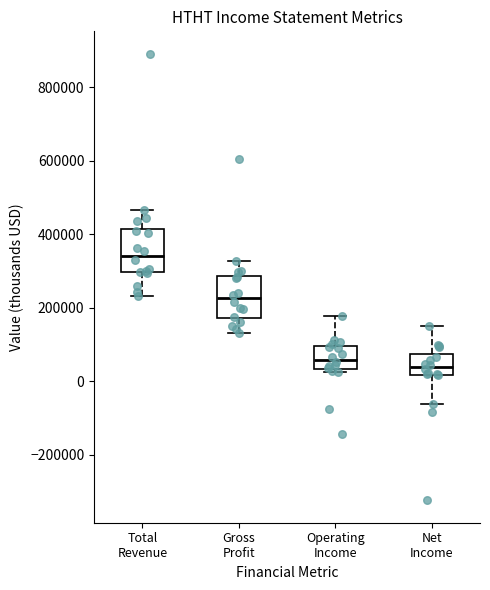

Reading left to right, read every box against the y-axis: the position of its median line, the range the box covers, and the ends of its whiskers. The values are not printed on the chart, so give them approximately, as read against the axis.

Total Revenue: median 340000, box 300000 to 420000, whiskers 240000 to 460000
Gross Profit: median 220000, box 180000 to 280000, whiskers 140000 to 320000
Operating Income: median 60000, box 40000 to 100000, whiskers 20000 to 180000
Net Income: median 40000, box 20000 to 80000, whiskers -60000 to 140000